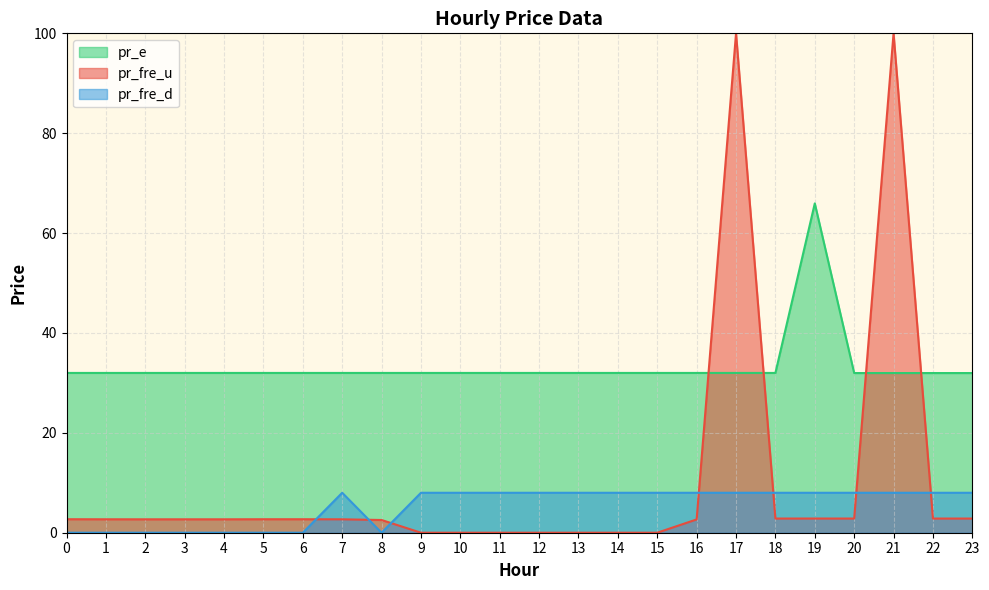

At which label is pr_fre_d closest to 4?

8